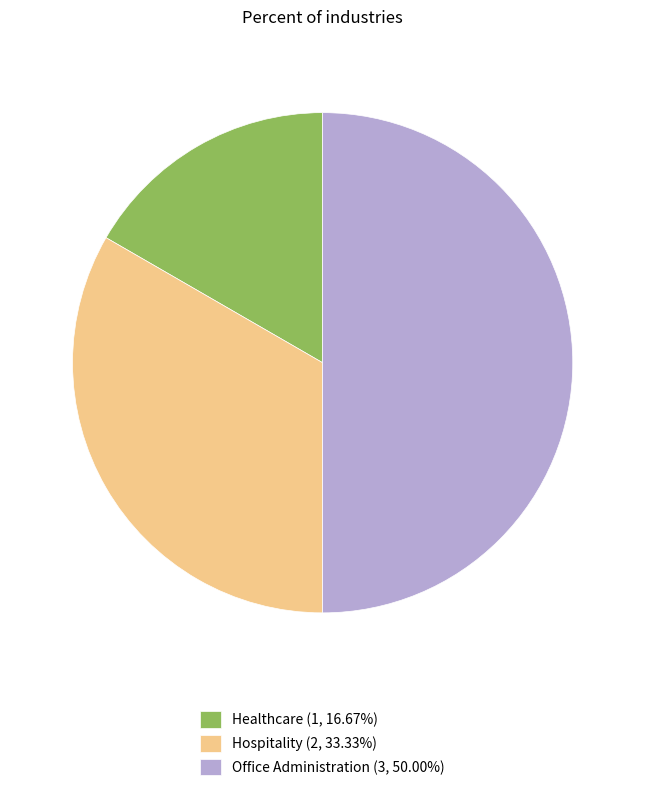

Is Hospitality (2, 33.33%) the majority of the pie?

No